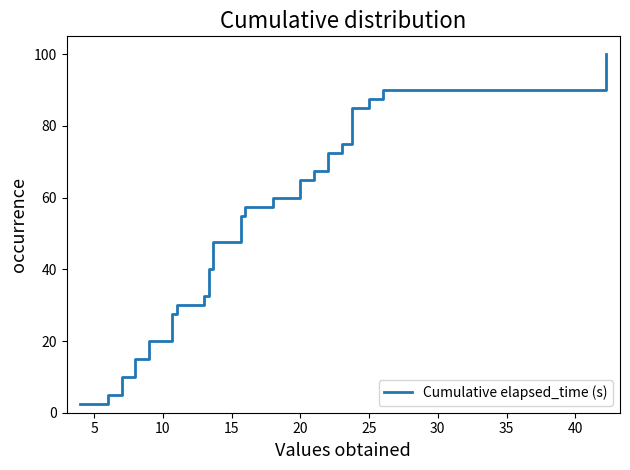

What is the value of the 27th point from the left?

67.5